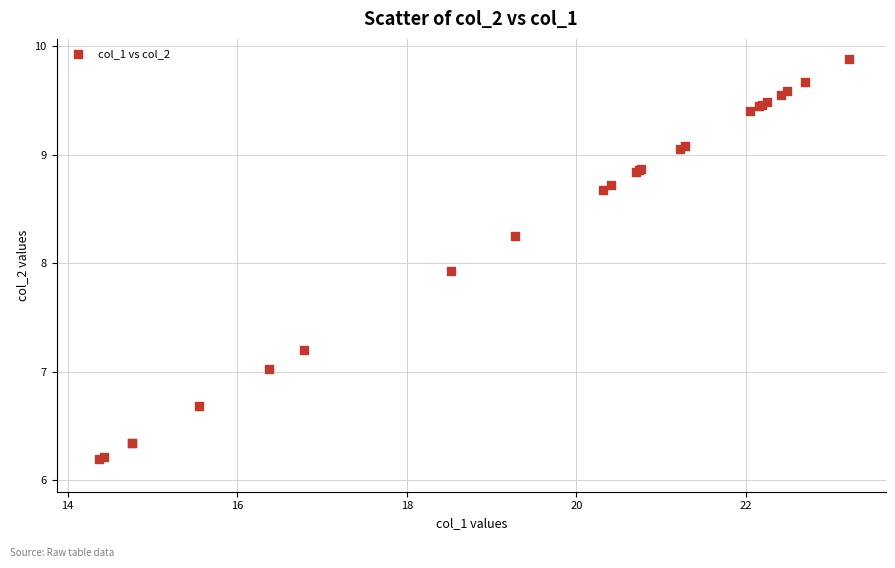

What Y value in the scatter plot is closest to 8?

7.9